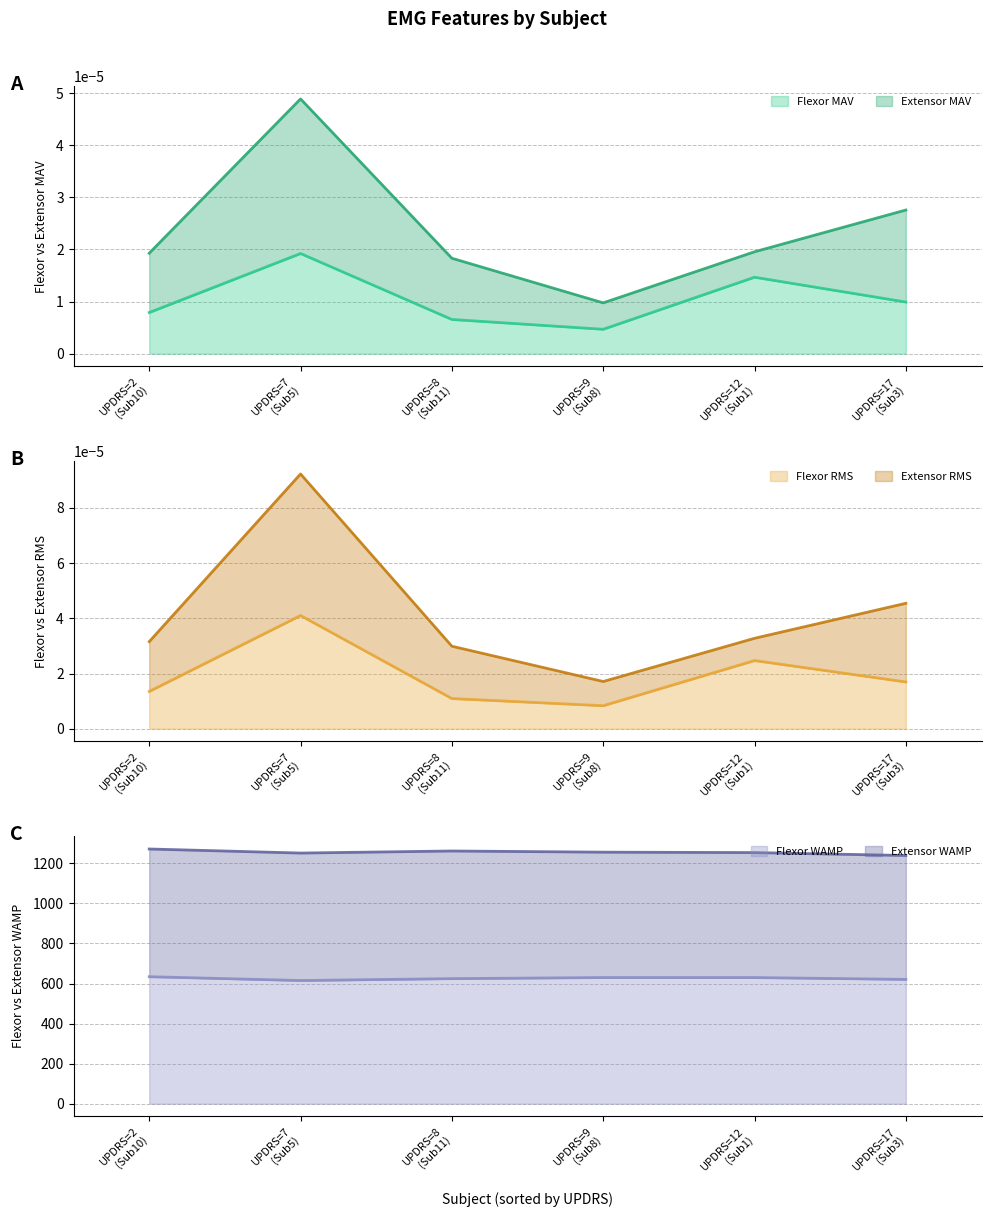

What is the maximum value for Flexor WAMP?

634.1